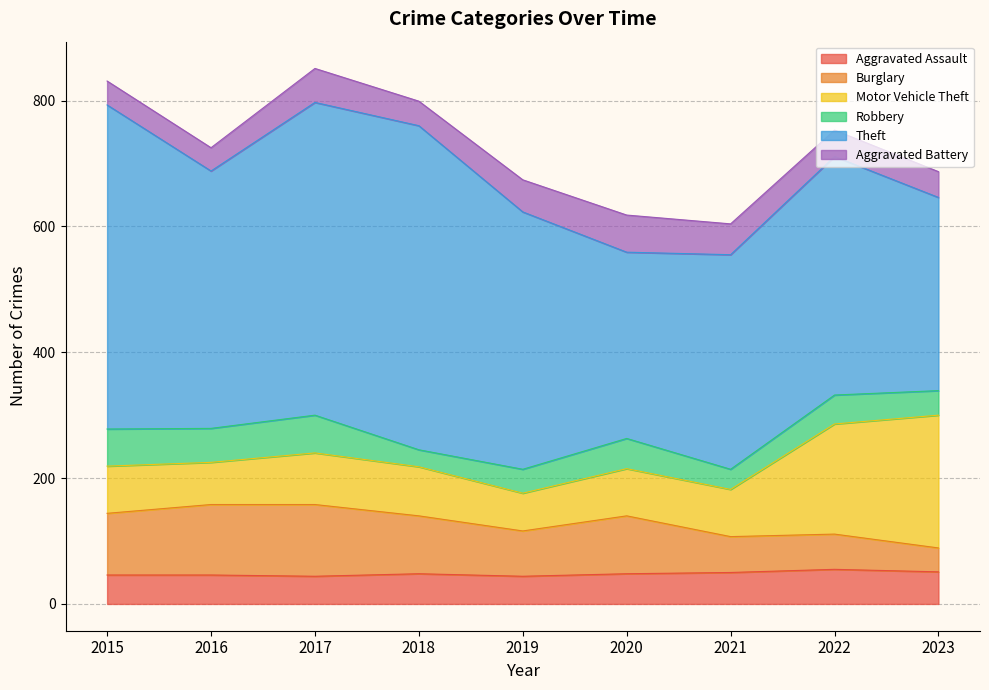

Rank the categories by Burglary value from lowest to highest.

2023, 2022, 2021, 2019, 2018, 2020, 2015, 2016, 2017